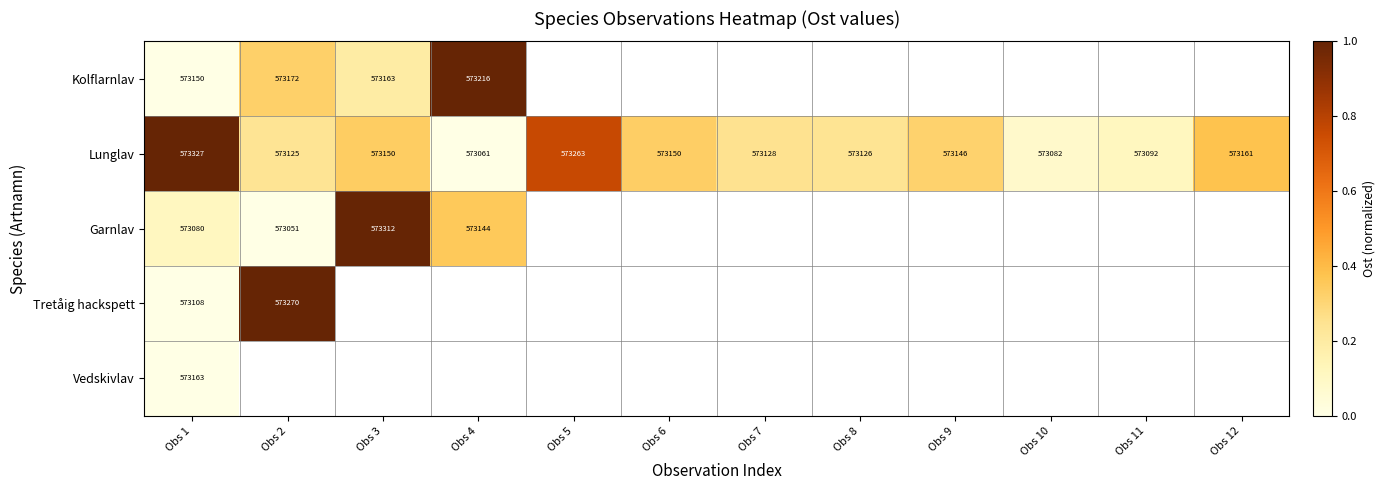

Between Obs 9 and Obs 3, which is larger?

Obs 3